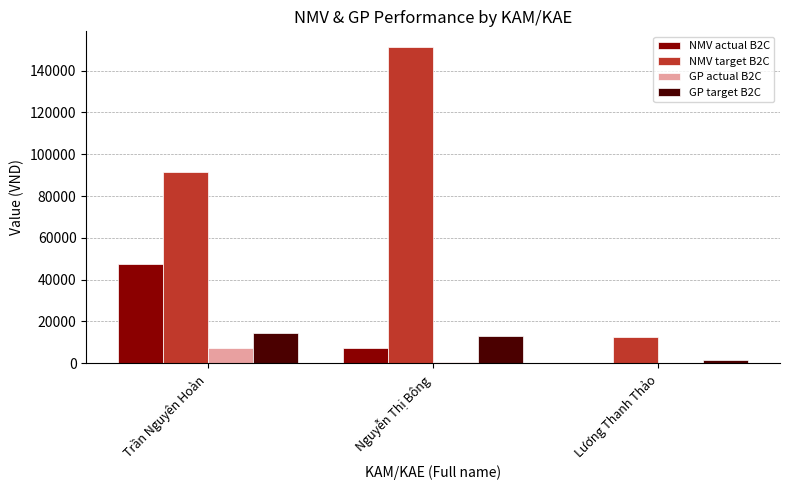

Reading left to right, extract all data points from this chart.

NMV actual B2C: 47331.0	7174.0	16.0
NMV target B2C: 91696.0	151200.0	12600.0
GP actual B2C: 7431.0	779.3	2.2
GP target B2C: 14396.3	12877.8	1694.7